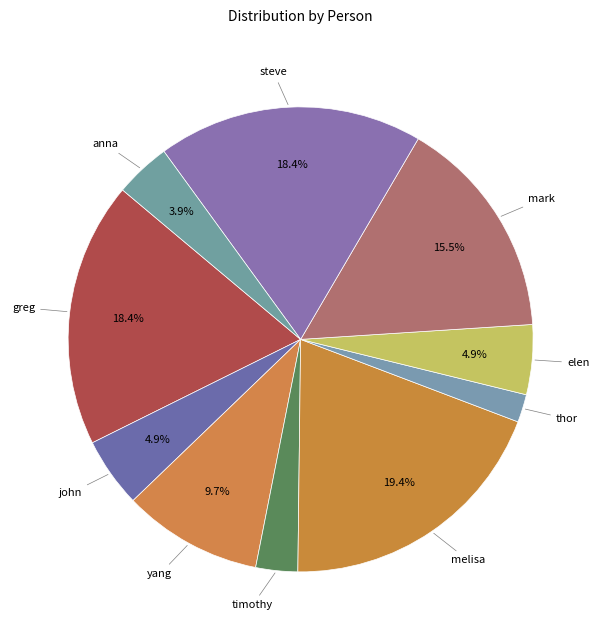

Count the number of slices in the pie.

10